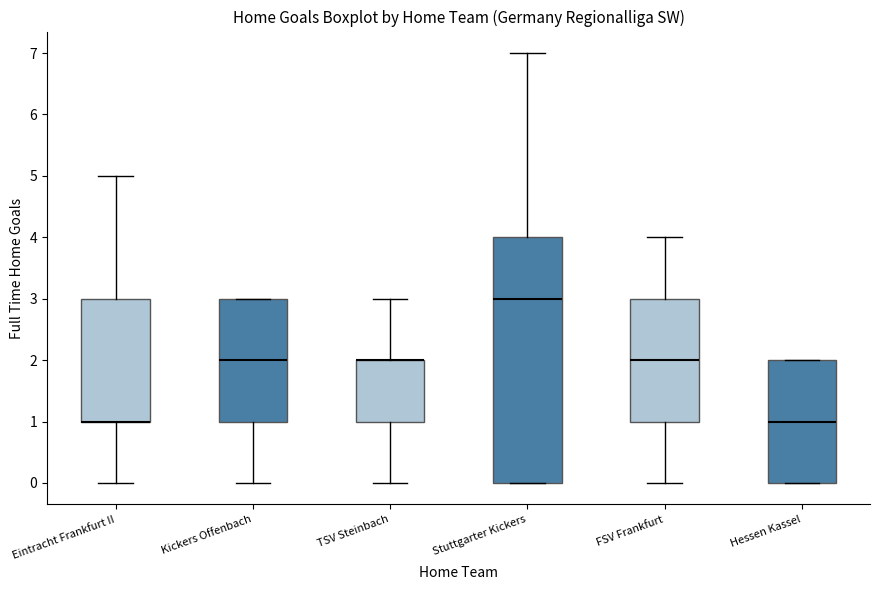

Reading left to right, transcribe this box plot: for each box, give where its median line is, the range the box spans, and where its two whiskers end, as read against the y-axis. The values are not printed on the chart, so give them approximately, as read against the axis.

Eintracht Frankfurt II: median 1 (drawn on the box's lower edge), box 1 to 3, whiskers 0 to 5
Kickers Offenbach: median 2, box 1 to 3, whiskers 0 to 3
TSV Steinbach: median 2 (drawn on the box's upper edge), box 1 to 2, whiskers 0 to 3
Stuttgarter Kickers: median 3, box 0 to 4, whiskers 0 to 7
FSV Frankfurt: median 2, box 1 to 3, whiskers 0 to 4
Hessen Kassel: median 1, box 0 to 2, whiskers 0 to 2